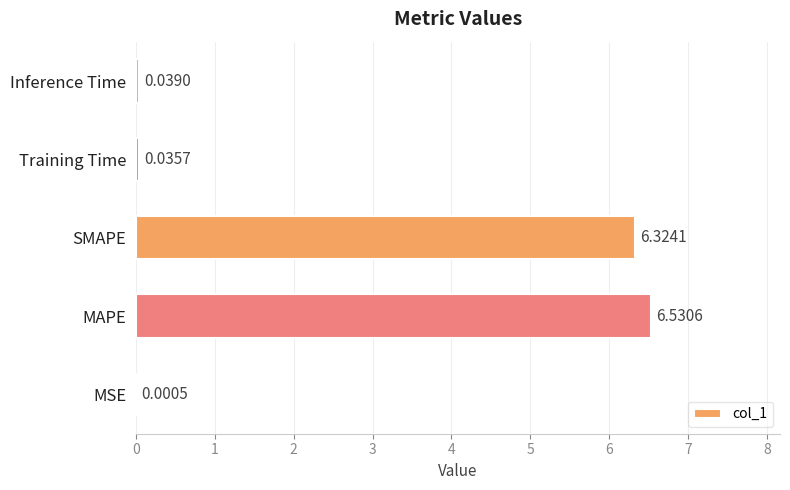

Where is the data nearest to the value 3?

Inference Time